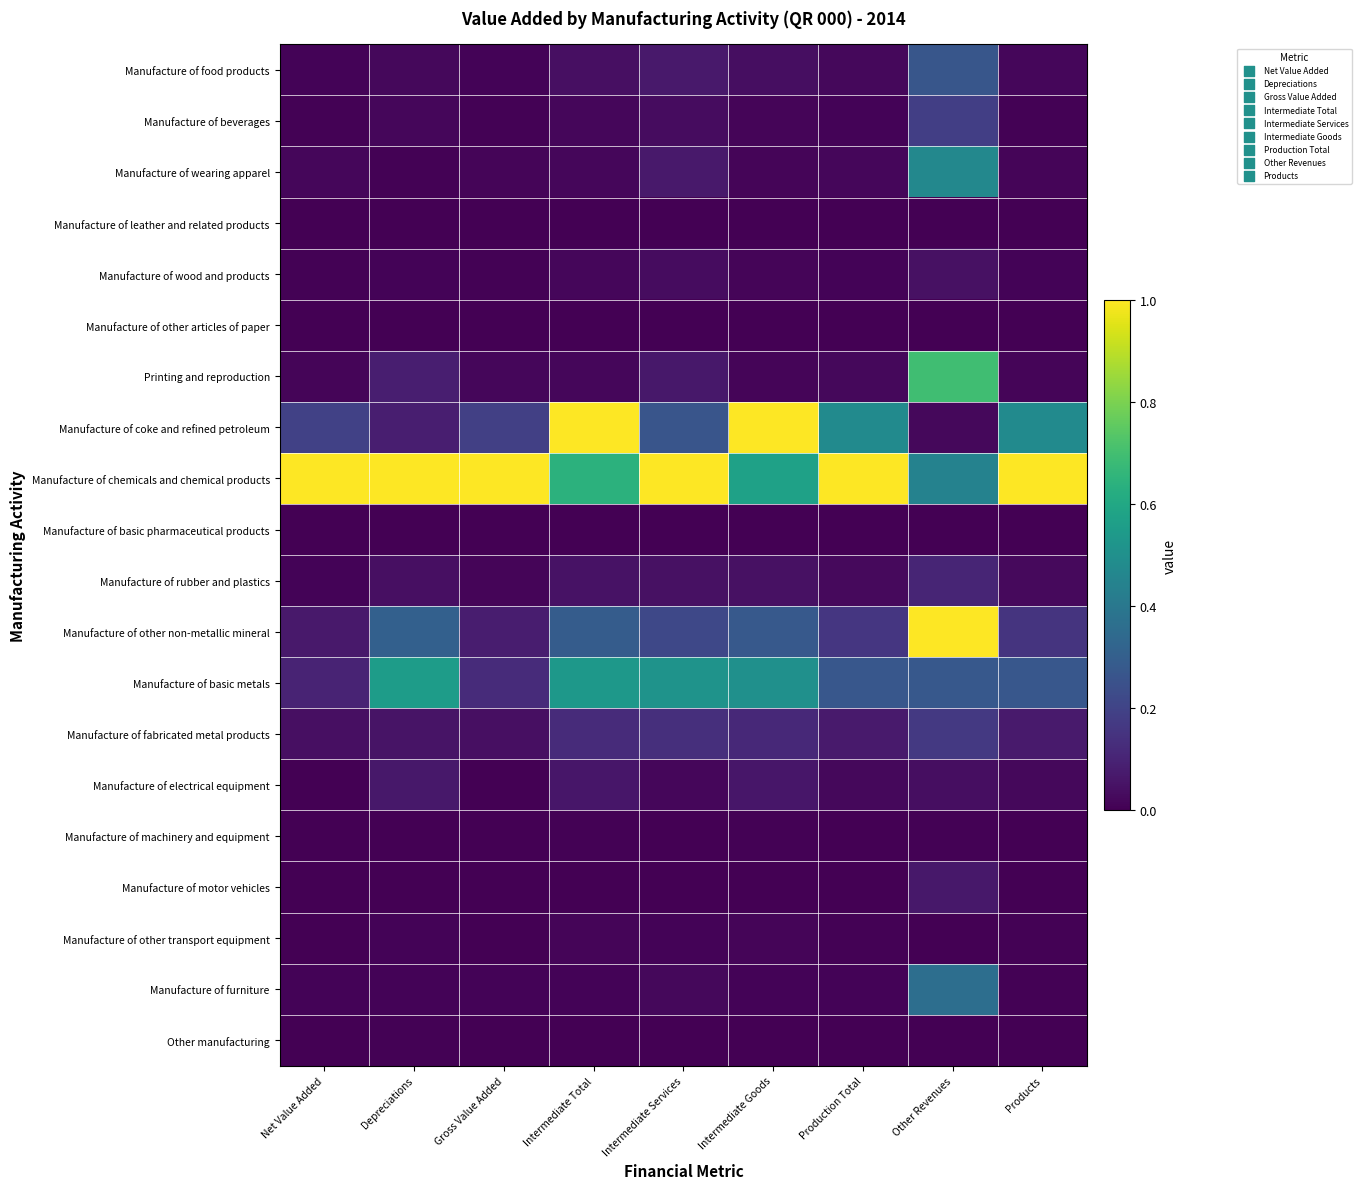

What is the difference between the highest and lowest values at Gross Value Added?

1.0